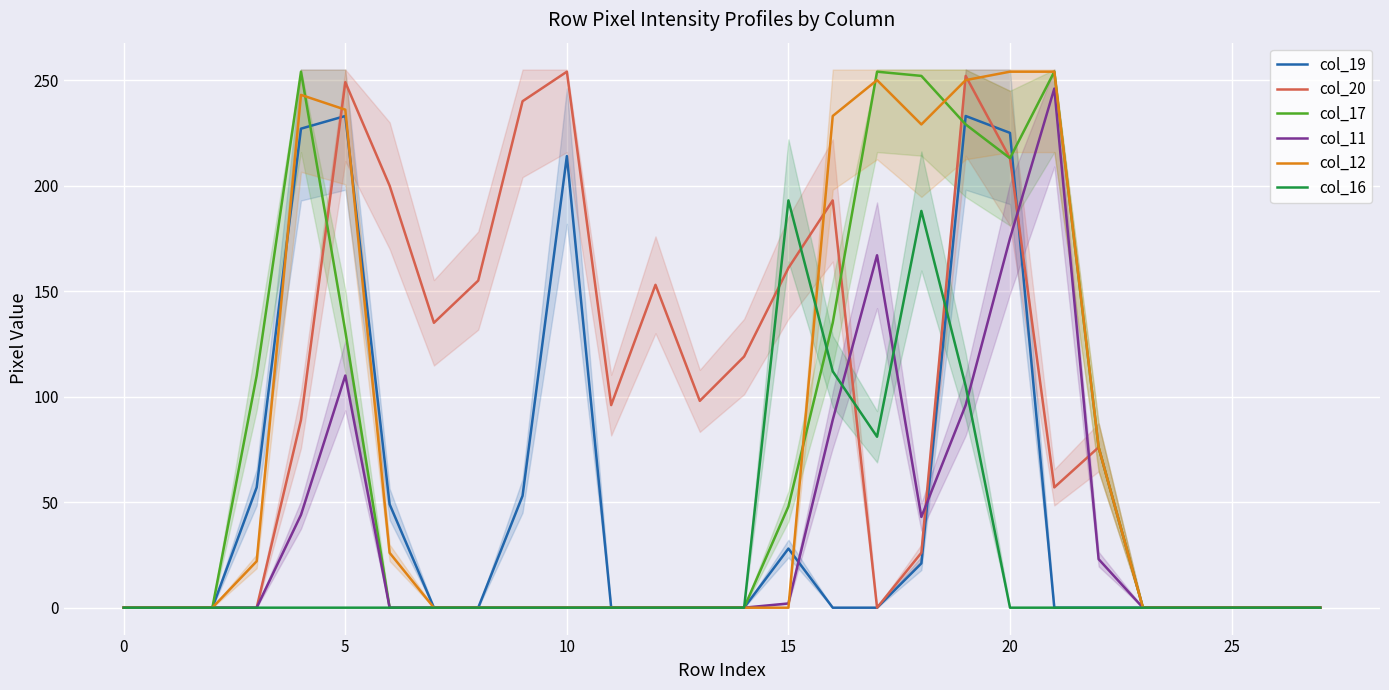

True or false: col_20 has more than 2 points higher than both neighbors.

True